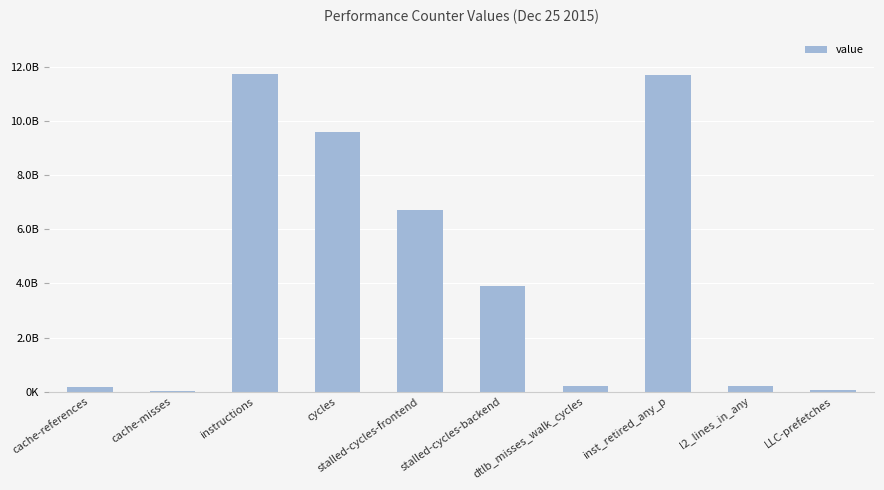

Between inst_retired_any_p and dtlb_misses_walk_cycles, which is larger?

inst_retired_any_p